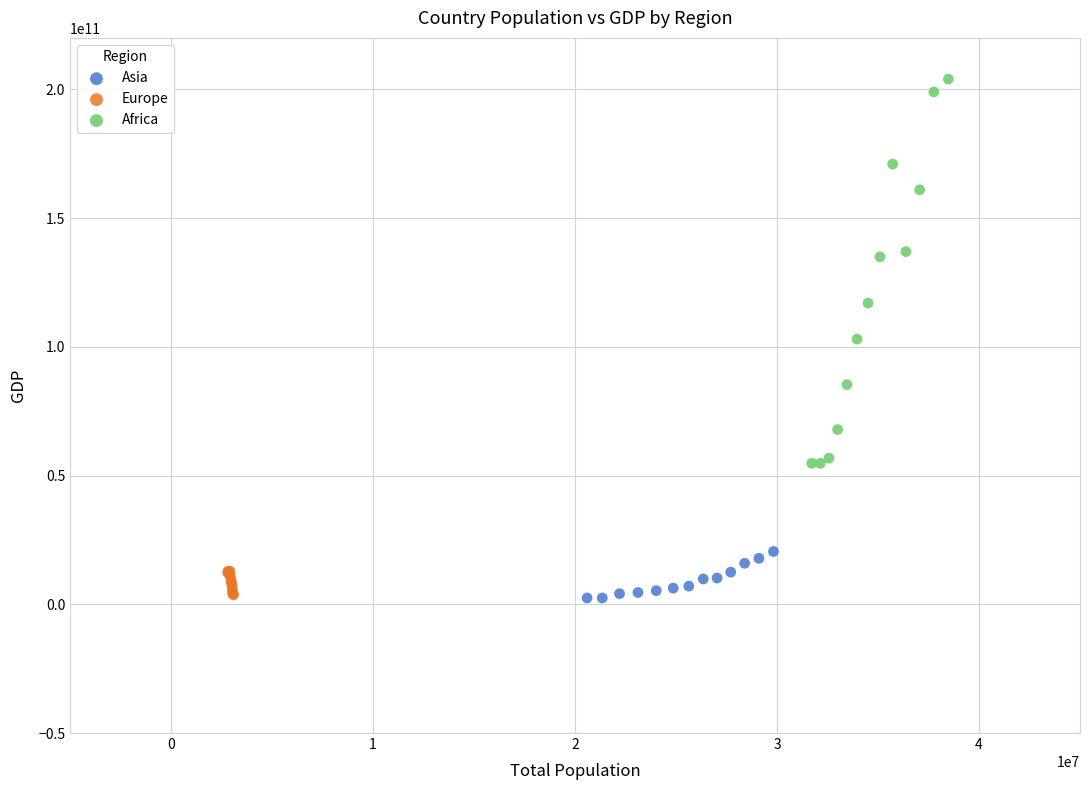

What are all the series names shown in the legend?

Asia, Europe, Africa